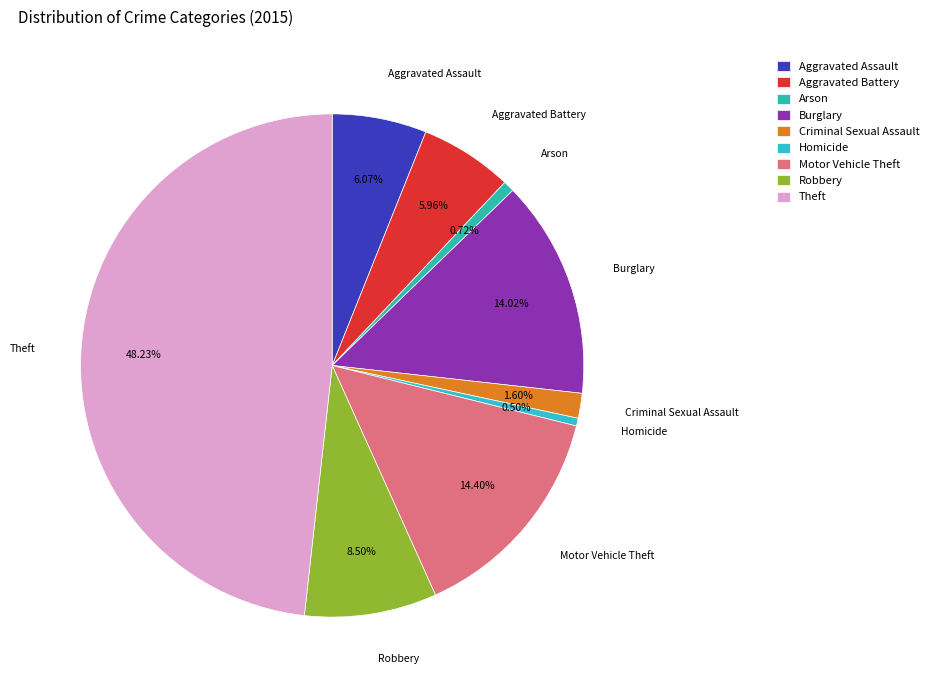

Which slice is the largest?

Theft